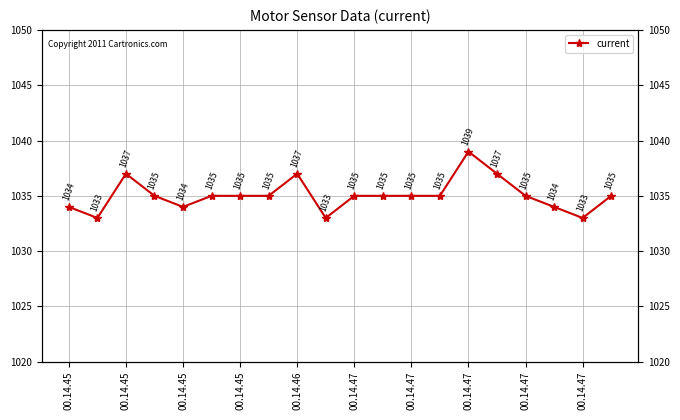

What is the difference between the maximum and minimum values?

6